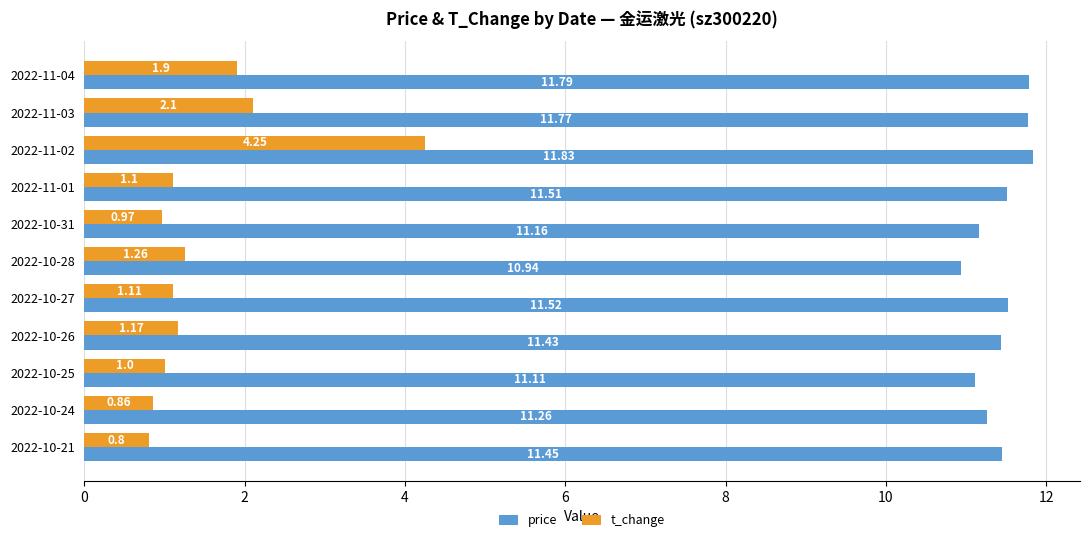

Which category has the highest value in the price series?

2022-11-02